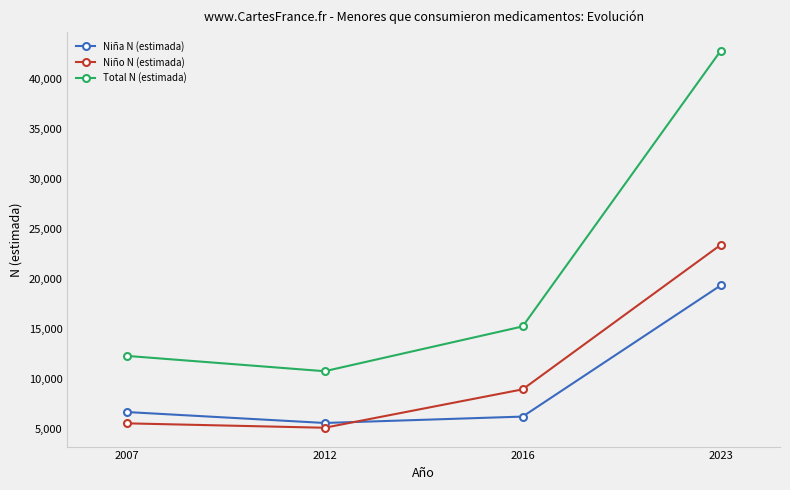

What value does the Niño N (estimada) series have at 2007?

5605